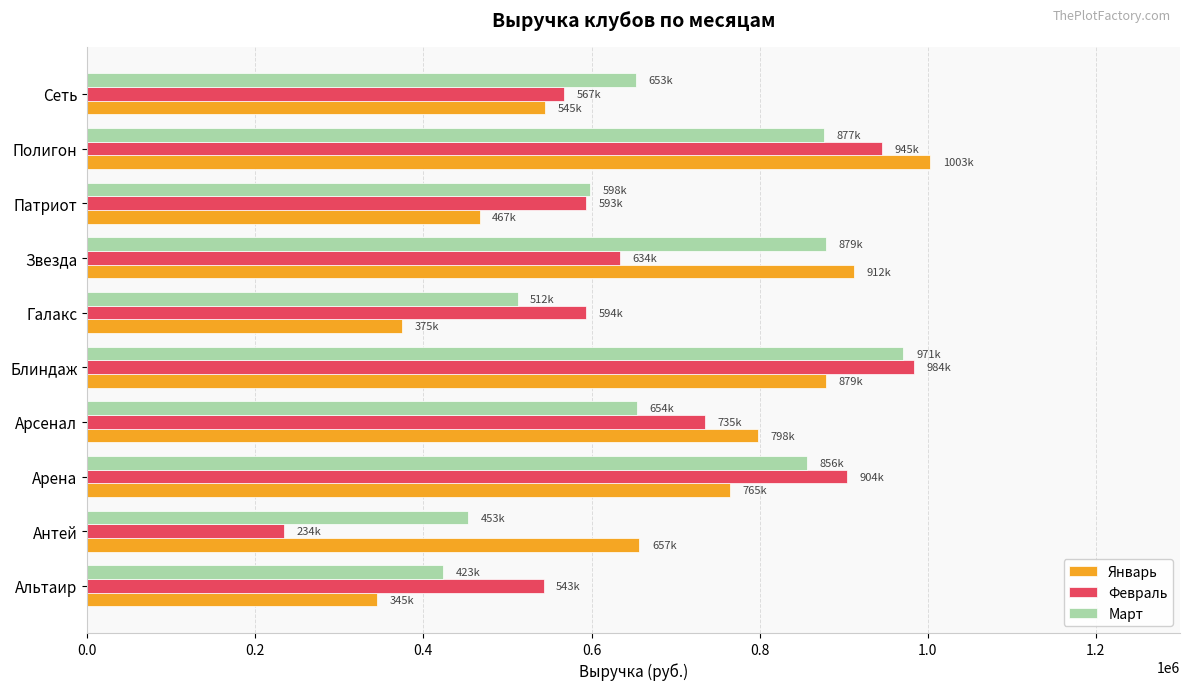

Is the value of Март at Полигон greater than the value of Январь at Звезда?

No